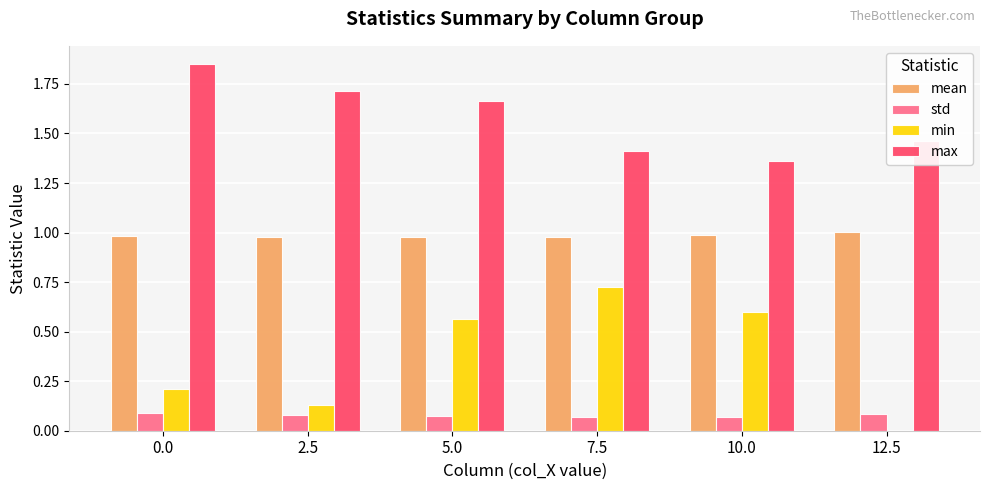

What is the sum of all max values?

9.5